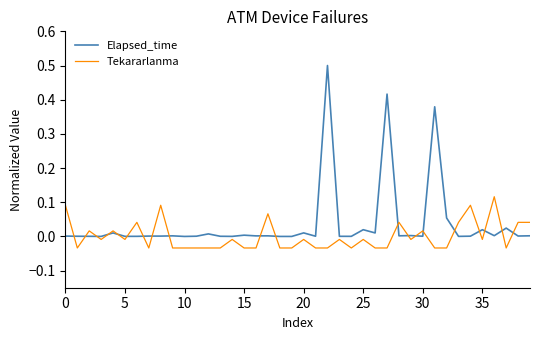

Which series has the largest total across all categories?

Elapsed_time